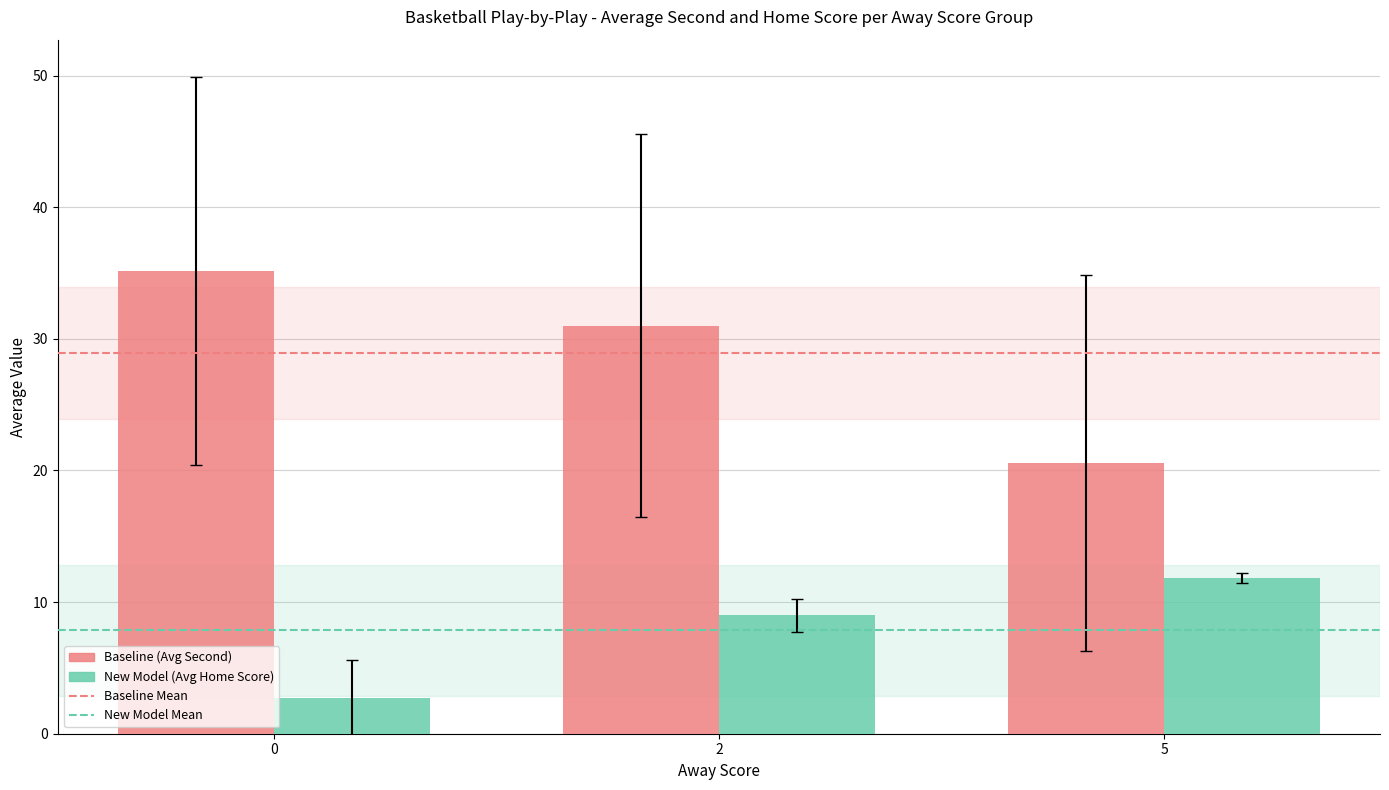

How many series are shown in this chart?

2